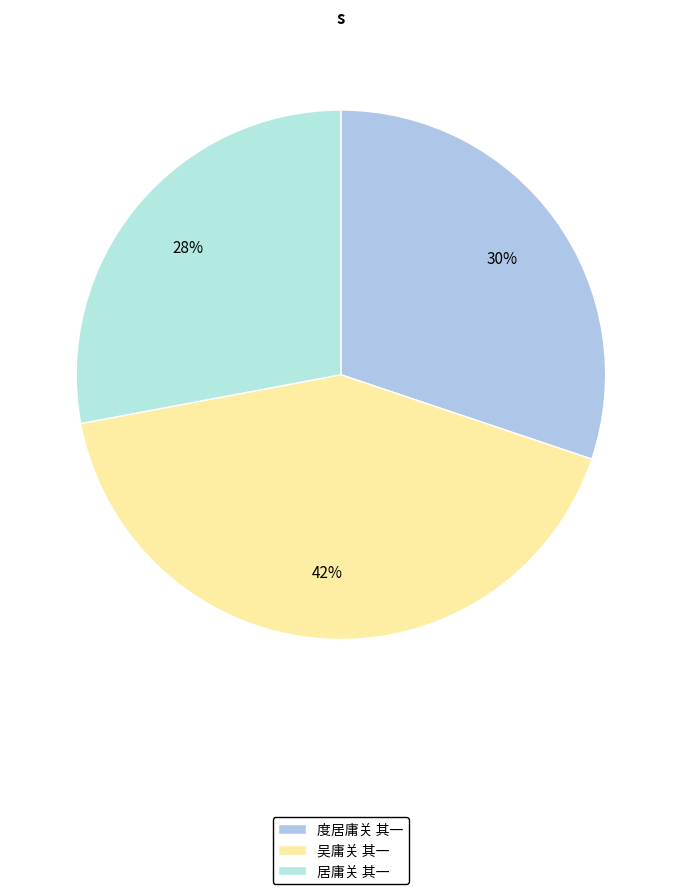

How many slices are in this pie chart?

3